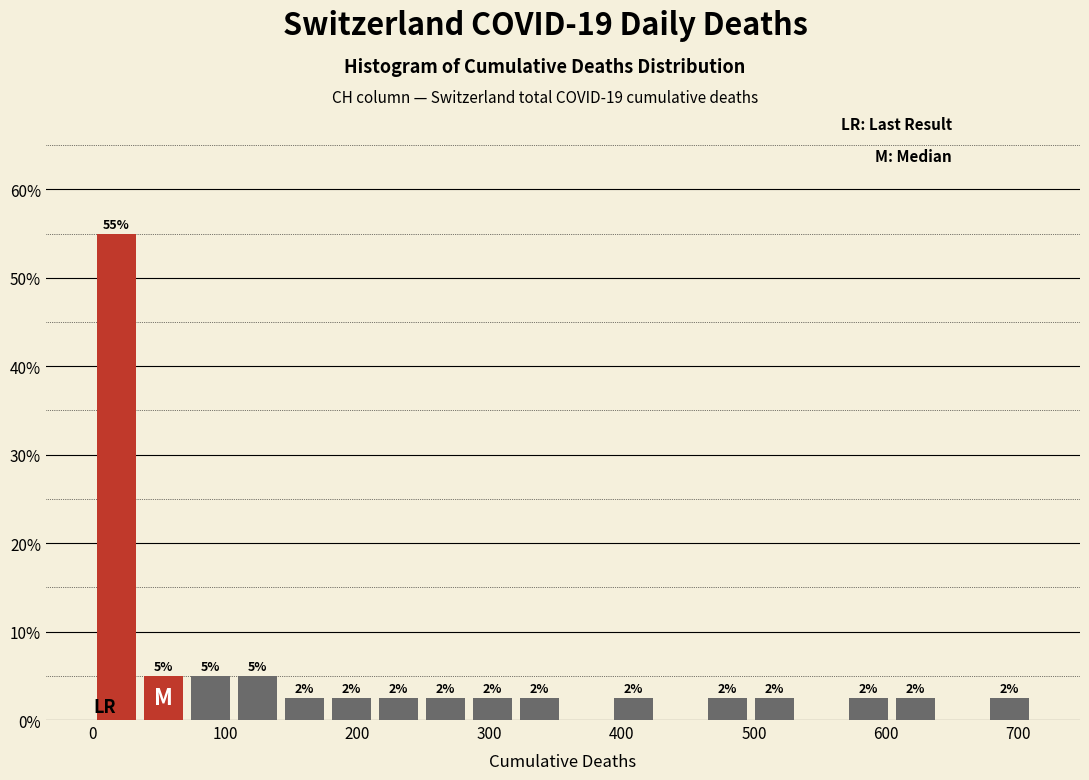

Around what value on the x-axis is the tallest bar? Give the approximate position of its centre, as read against the axis.

20